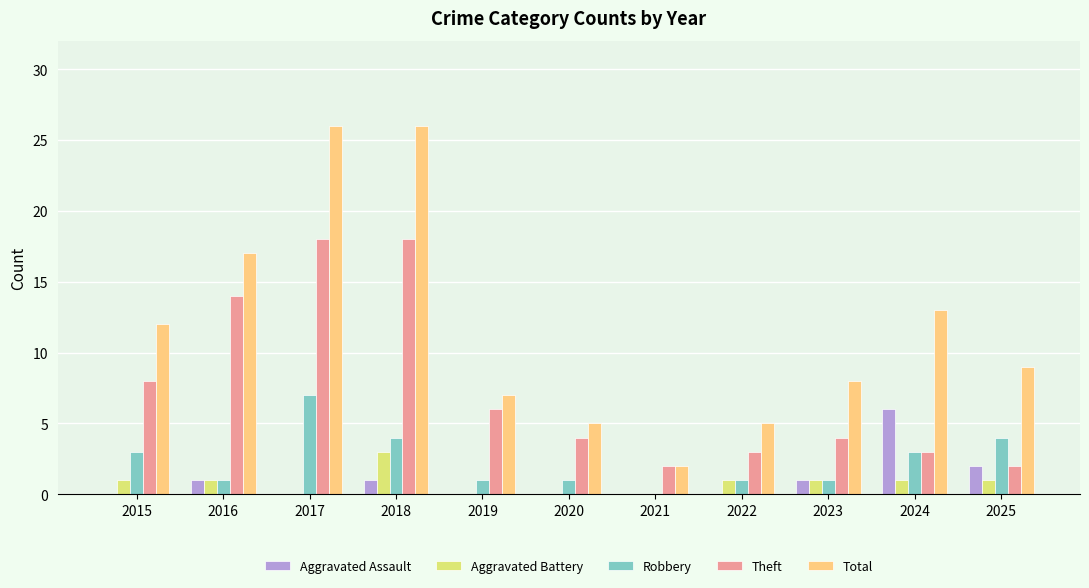

What is the sum of all Aggravated Battery values?

9